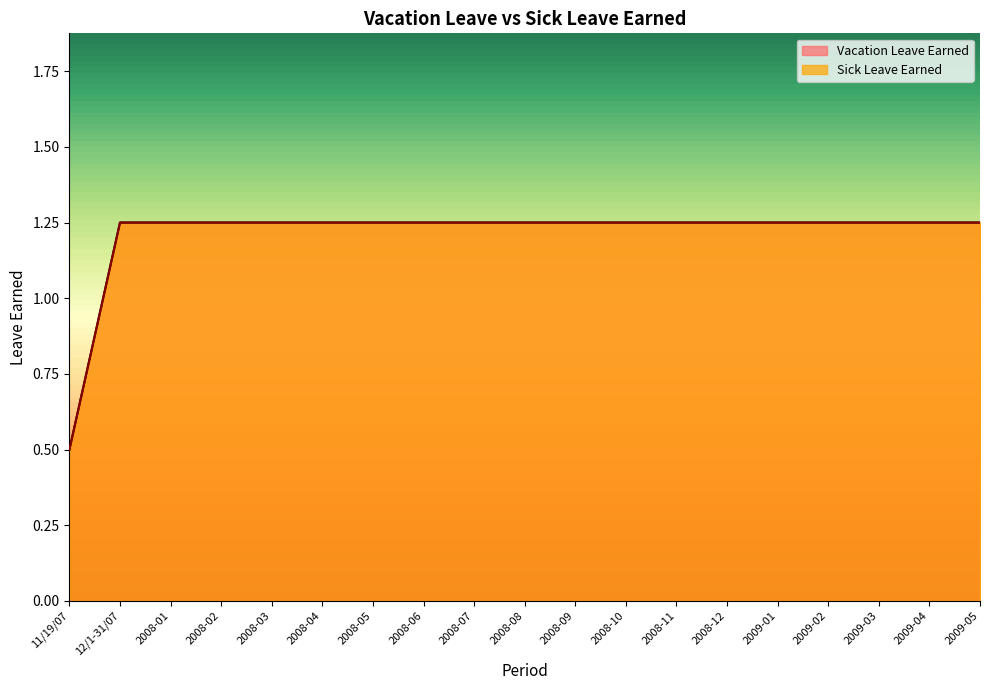

Between 2008-11 and 2009-01, which series saw the biggest shift?

Vacation Leave Earned